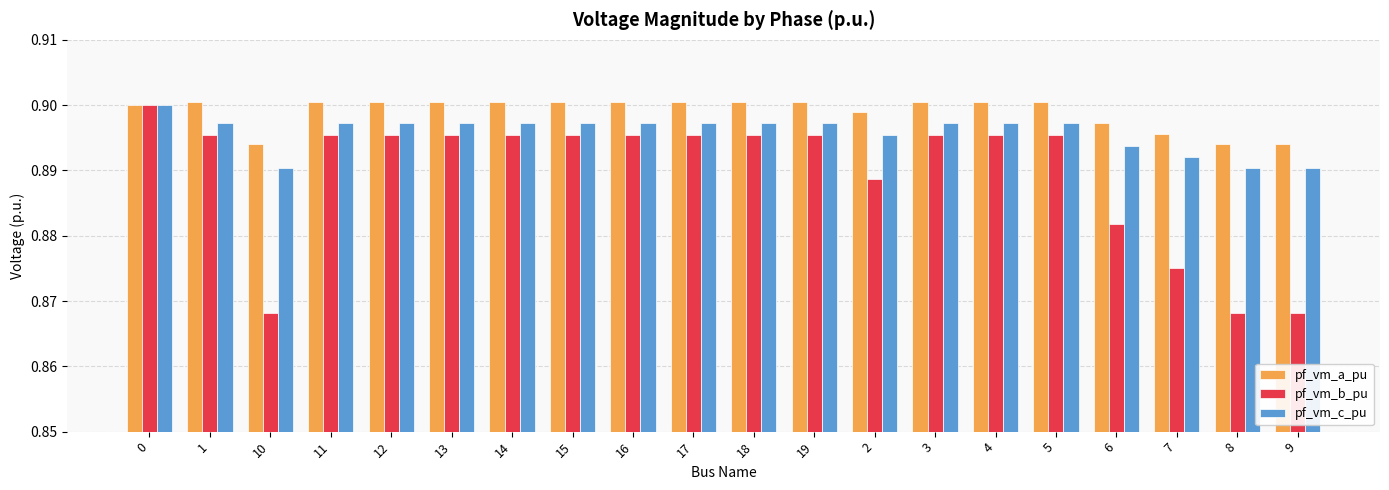

True or false: pf_vm_b_pu has a value of 0.9 at 6.

True